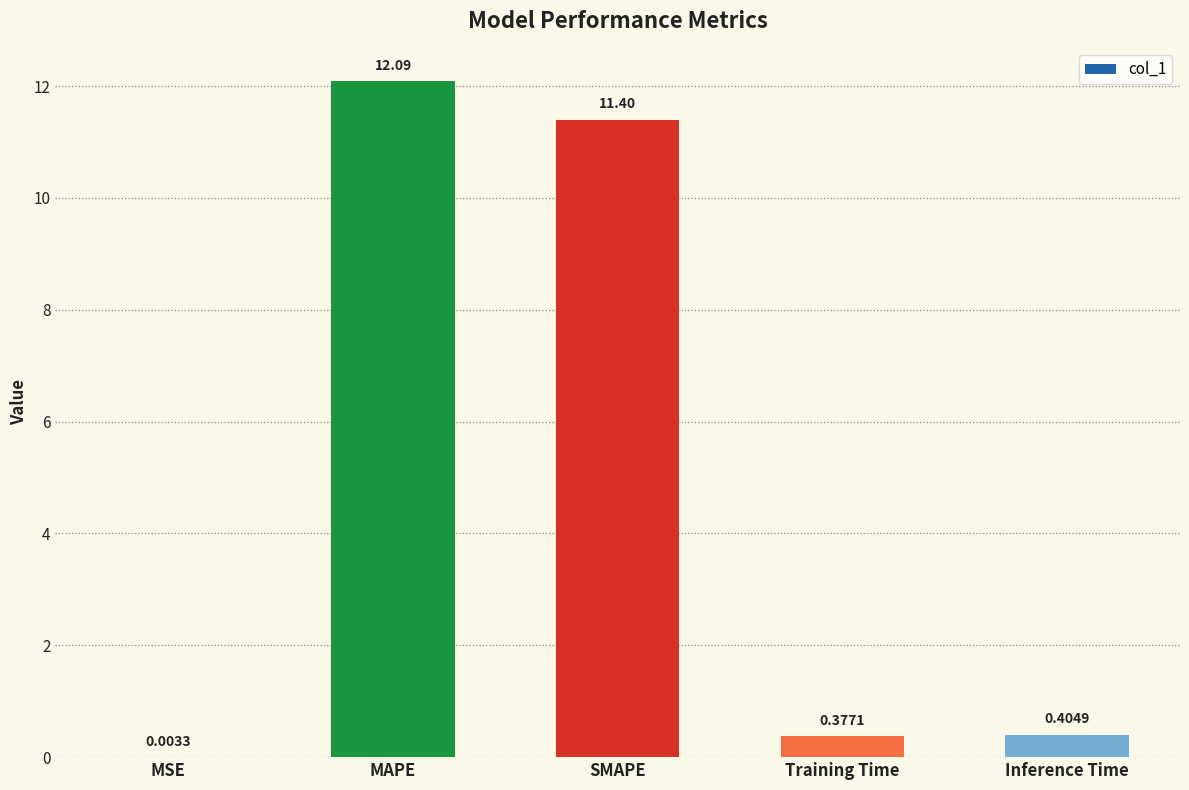

What is the change in value from MSE to SMAPE?

+11.4